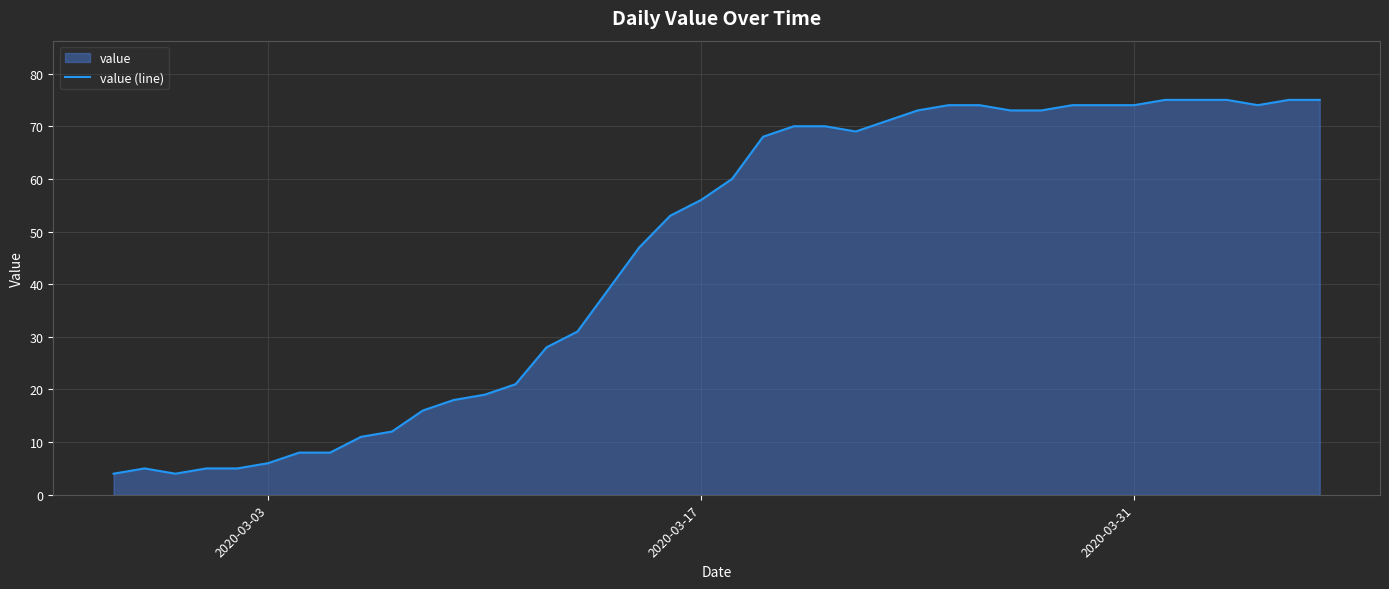

What is the minimum value shown in the chart?

4